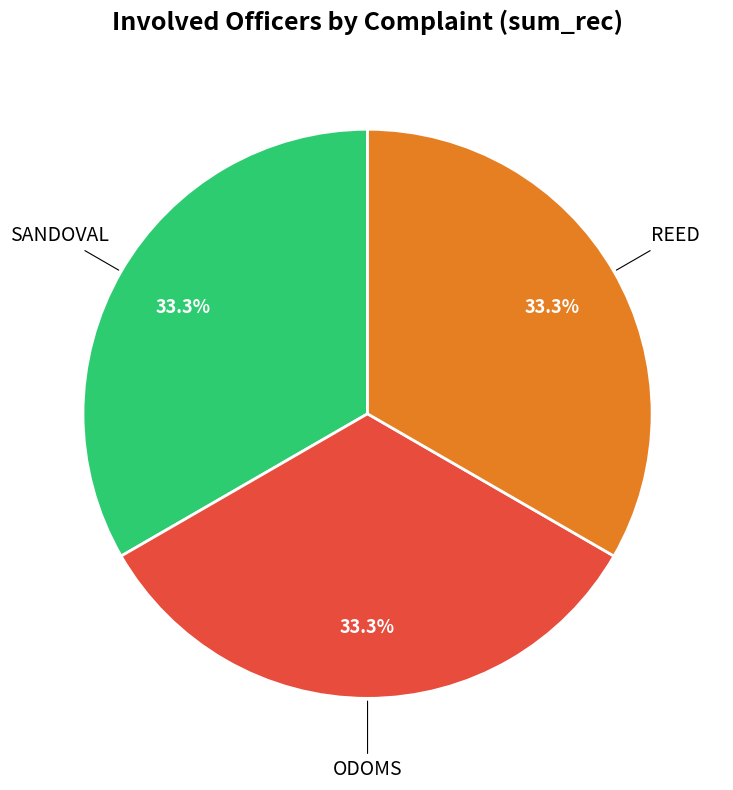

Combined, do REED and SANDOVAL account for over 50%?

Yes